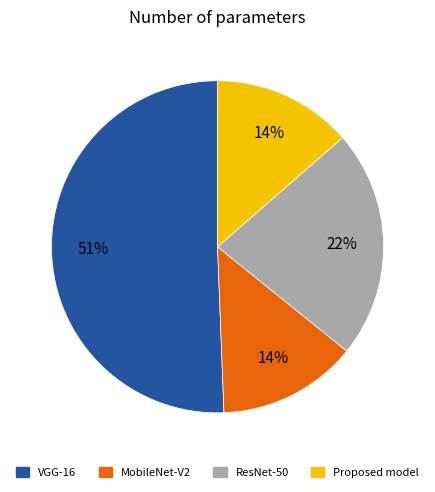

To the nearest percent, what is the difference between the largest and smallest slice percentages?

37%